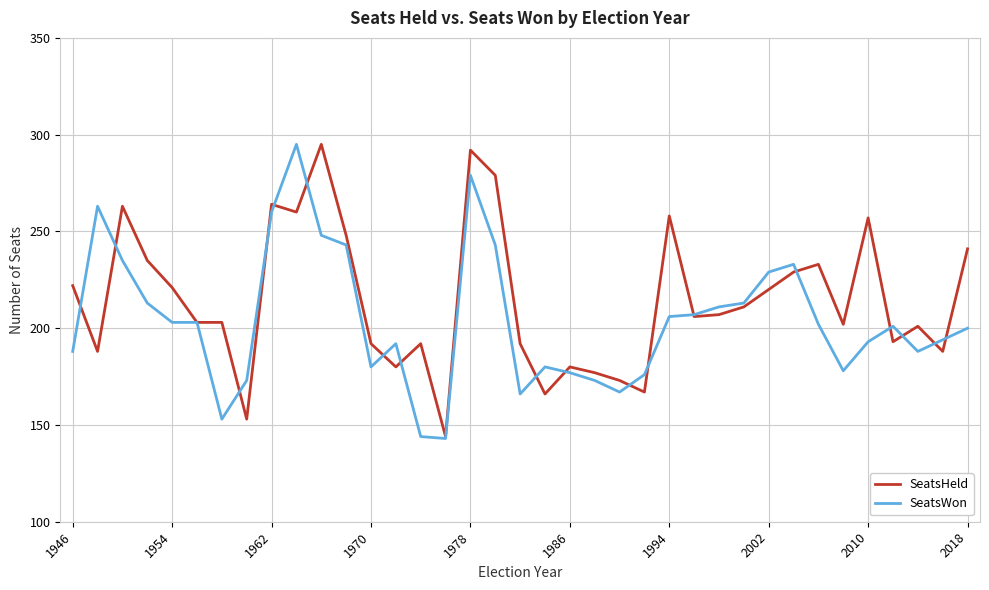

List the series in order of their overall mean, highest first.

SeatsHeld, SeatsWon